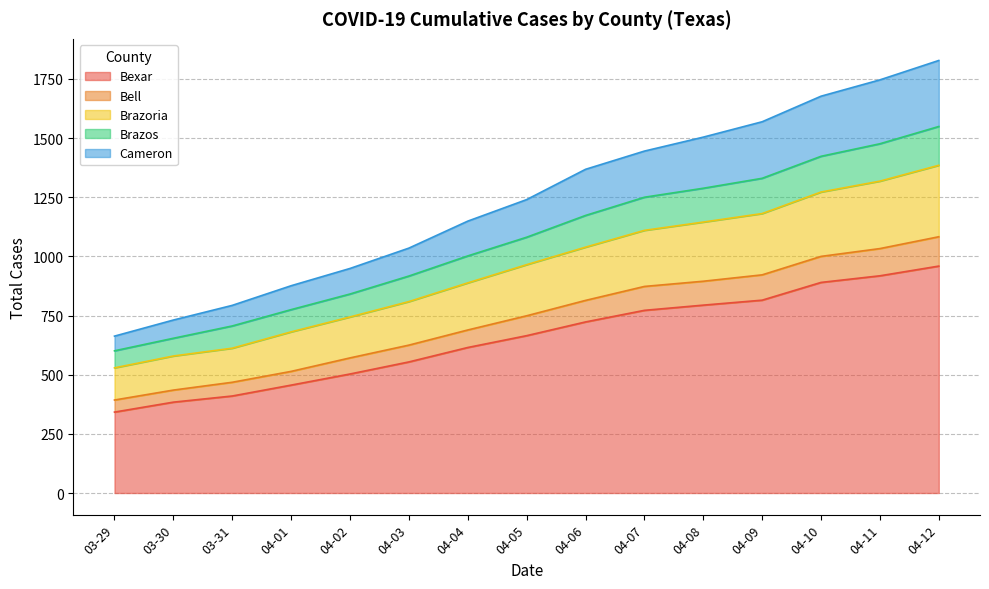

The Bexar series shows 456 at 04-01. True or false?

True